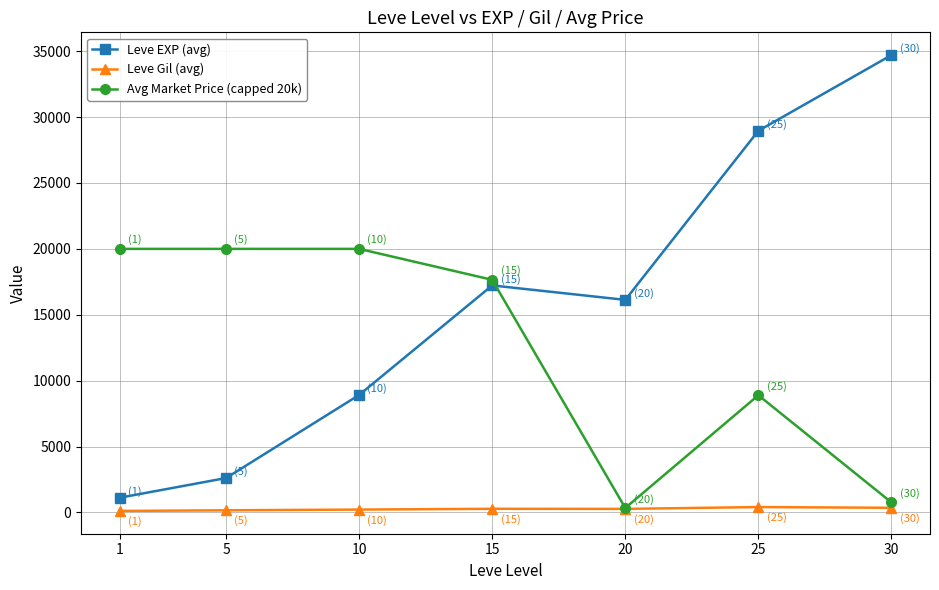

What is the value of the Avg Market Price (capped 20k) point at the 1st from the left?

20000